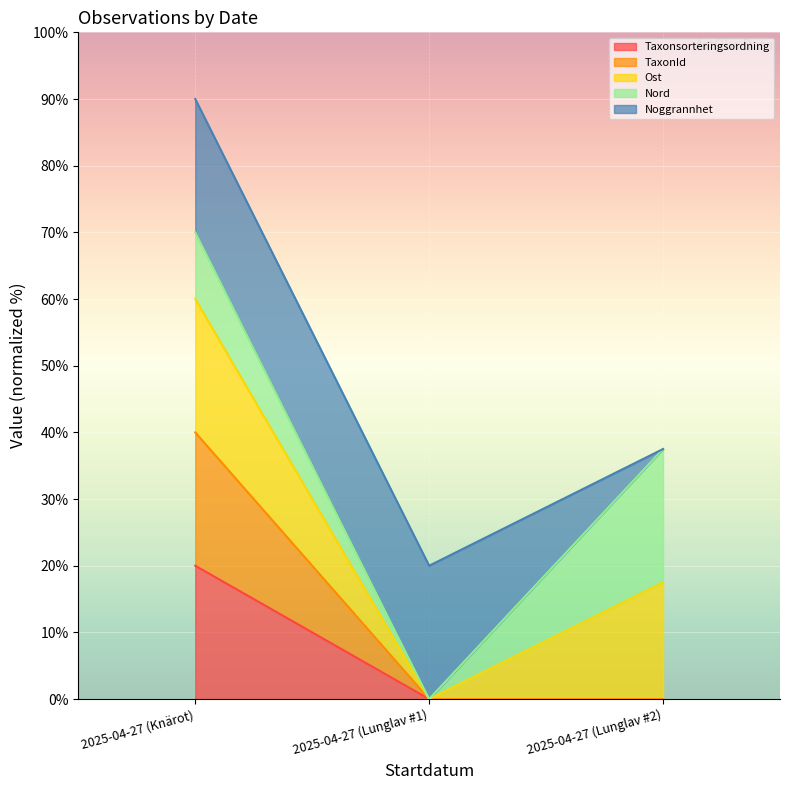

What is the label of the 1st point from the left?

2025-04-27 (Knärot)